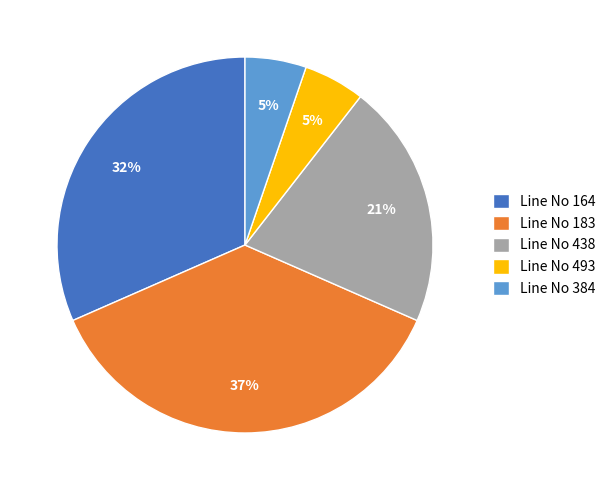

To the nearest percent, what is the average slice percentage?

20%